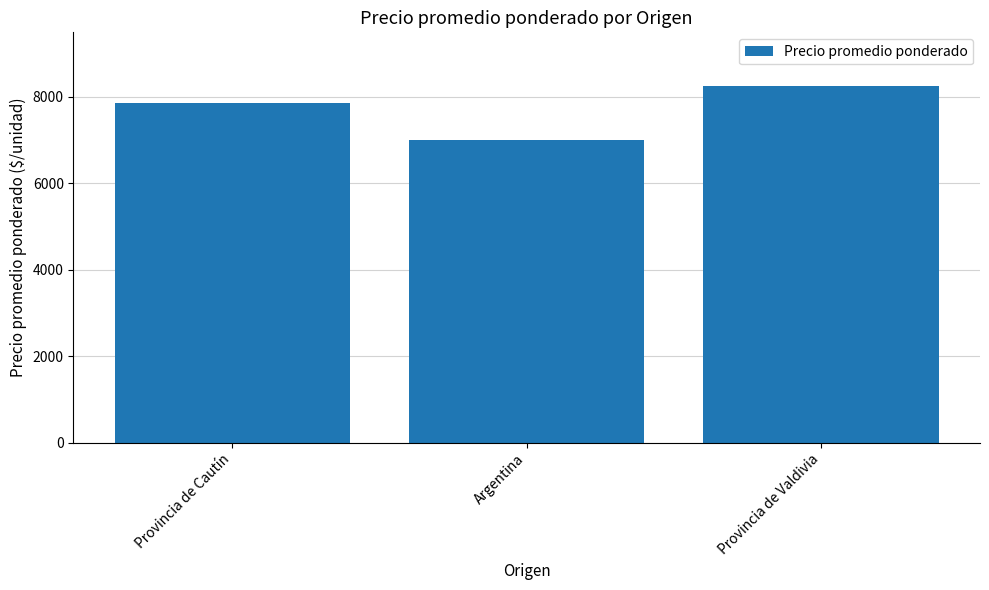

How many values are below 7853?

1